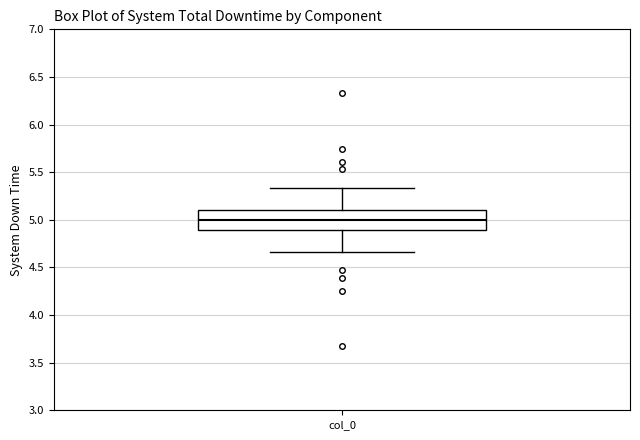

Where is the lower edge of the box for col_0 on the y-axis? The values are not printed on the chart, so give them approximately, as read against the axis.

4.90